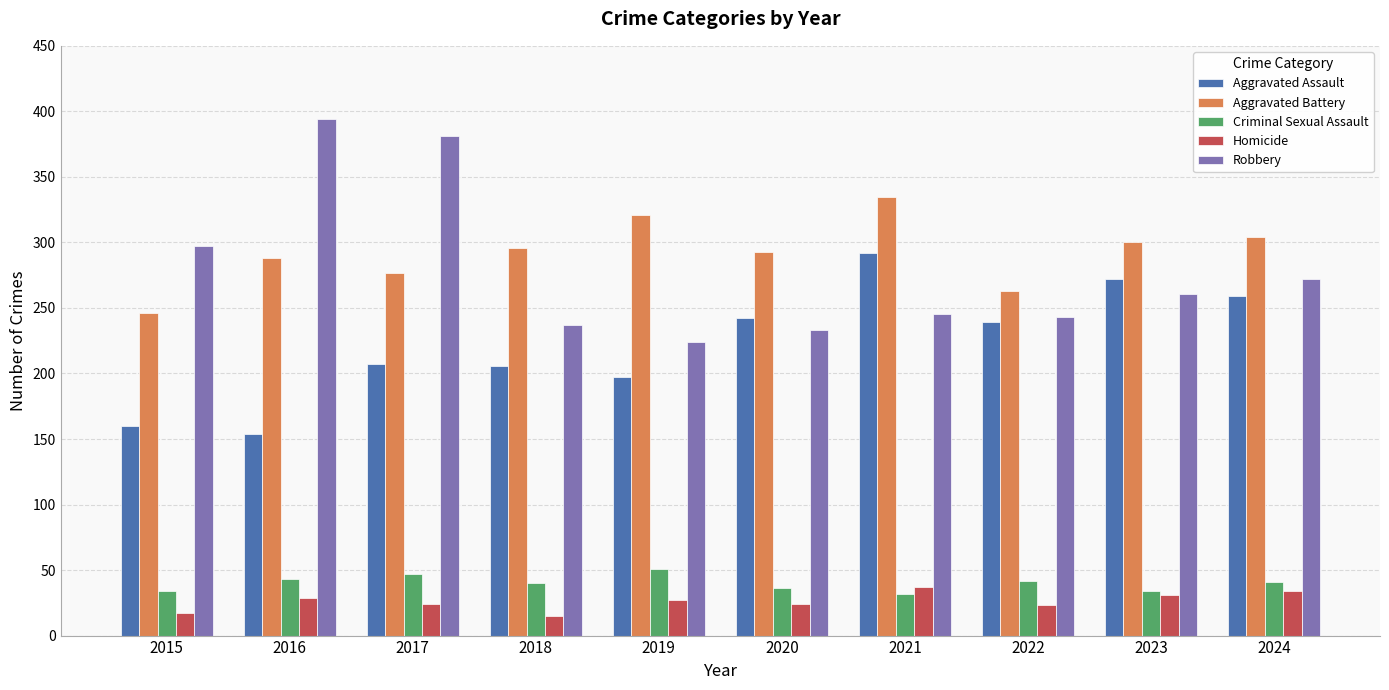

Is the value of Aggravated Assault at 2018 greater than the value of Aggravated Battery at 2021?

No